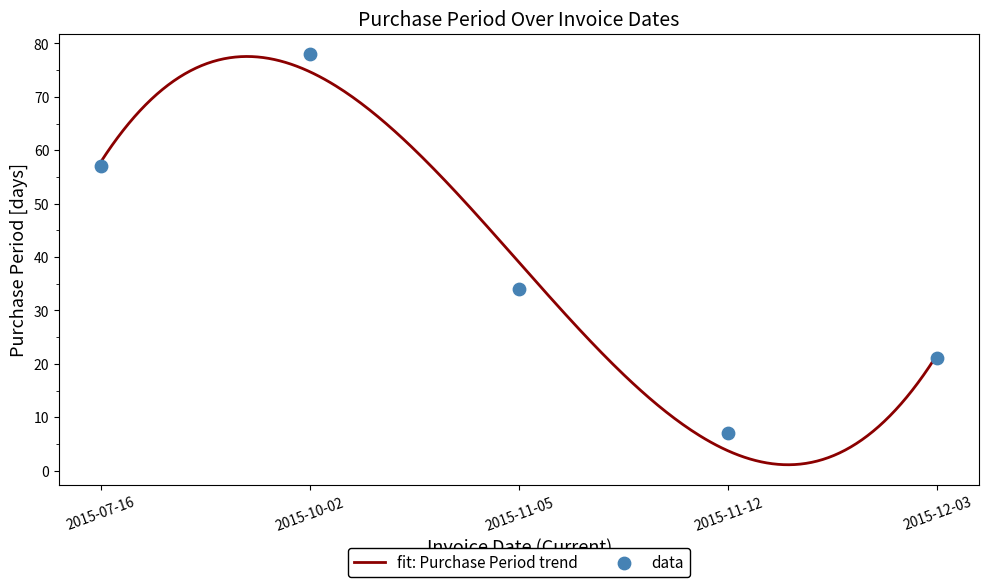

Which has a higher value, 2015-11-12 or 2015-07-16?

2015-07-16